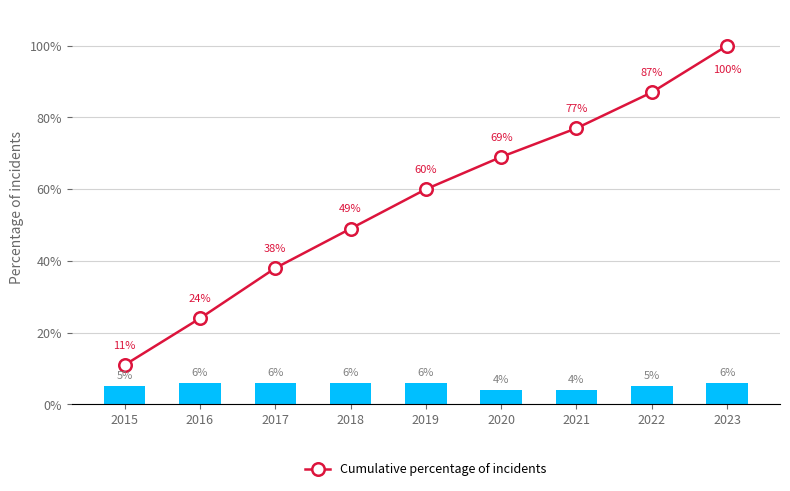

What is the maximum value for Cumulative % of Total?

100